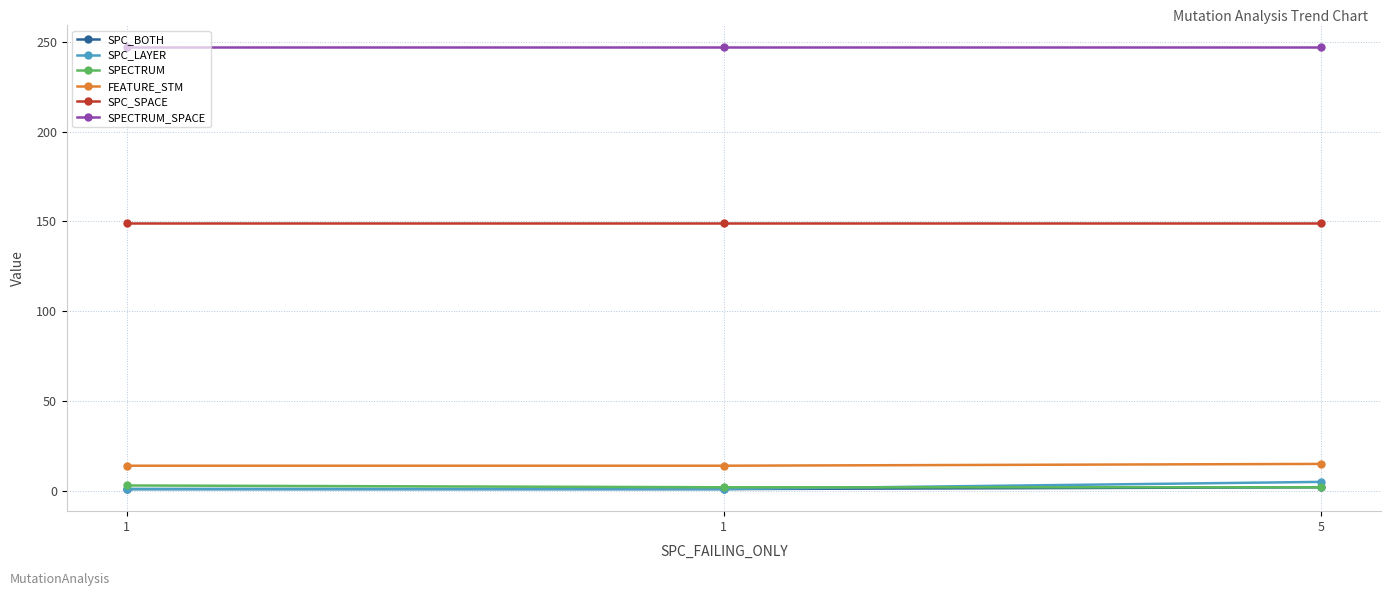

Which series has the largest total across all categories?

SPECTRUM_SPACE